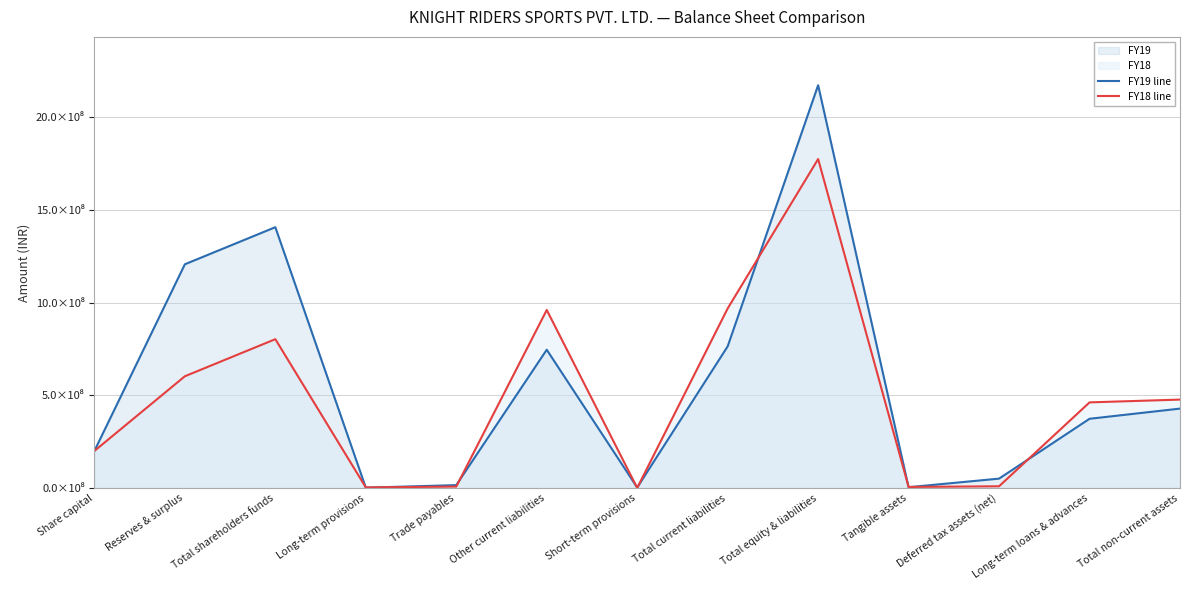

Which series ends up on top after the final intersection of FY19 line and FY18 line?

FY18 line